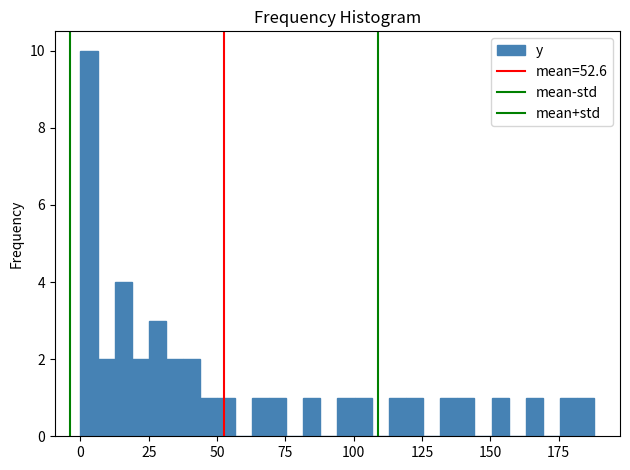

Around what value on the x-axis is the tallest bar? Give the approximate position of its centre, as read against the axis.

5